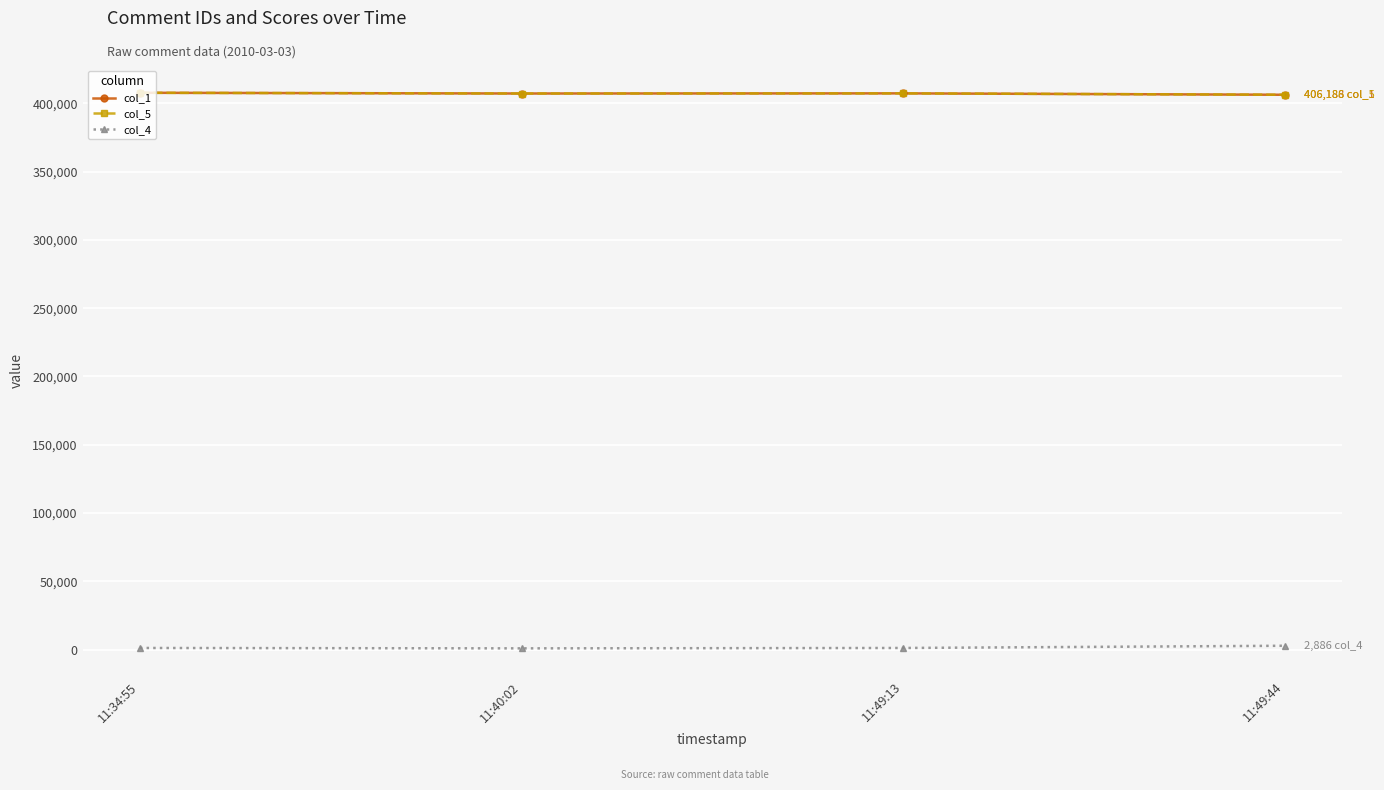

How many lines are shown in the chart?

3